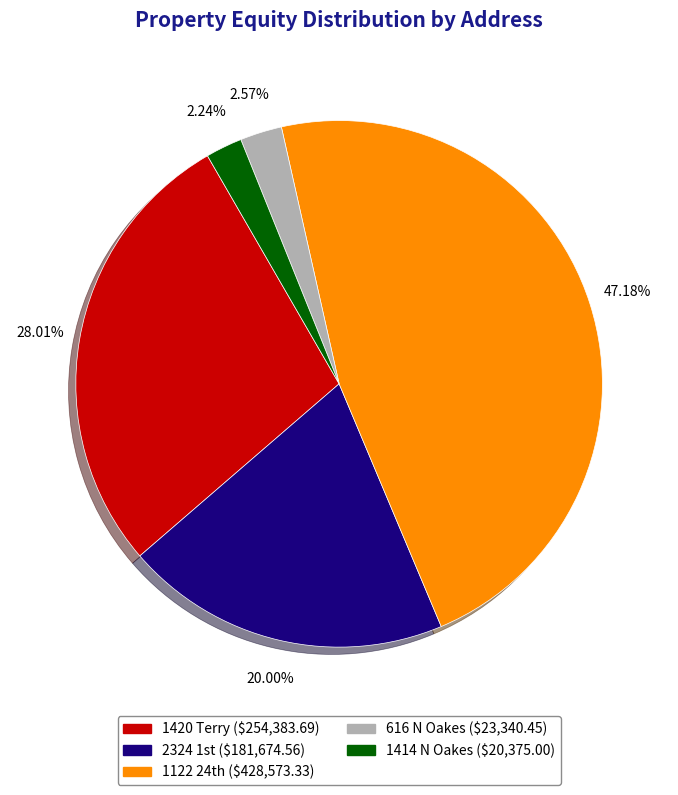

To the nearest percent, what portion does 1420 Terry represent?

28%